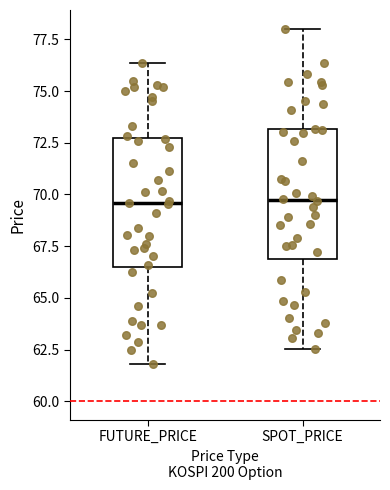

Where does the median line of the box for FUTURE_PRICE sit on the y-axis? The values are not printed on the chart, so give them approximately, as read against the axis.

69.5